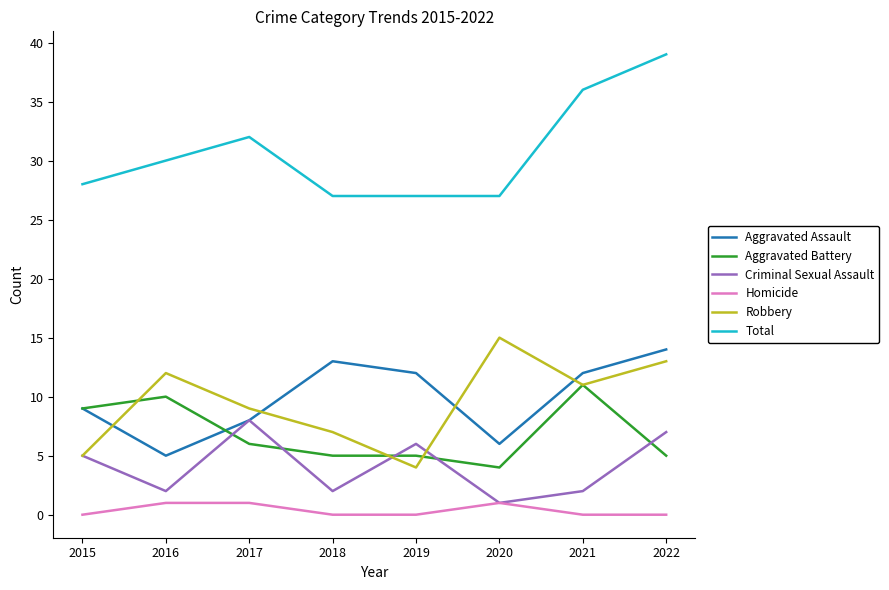

How many categories are shown in the chart?

8